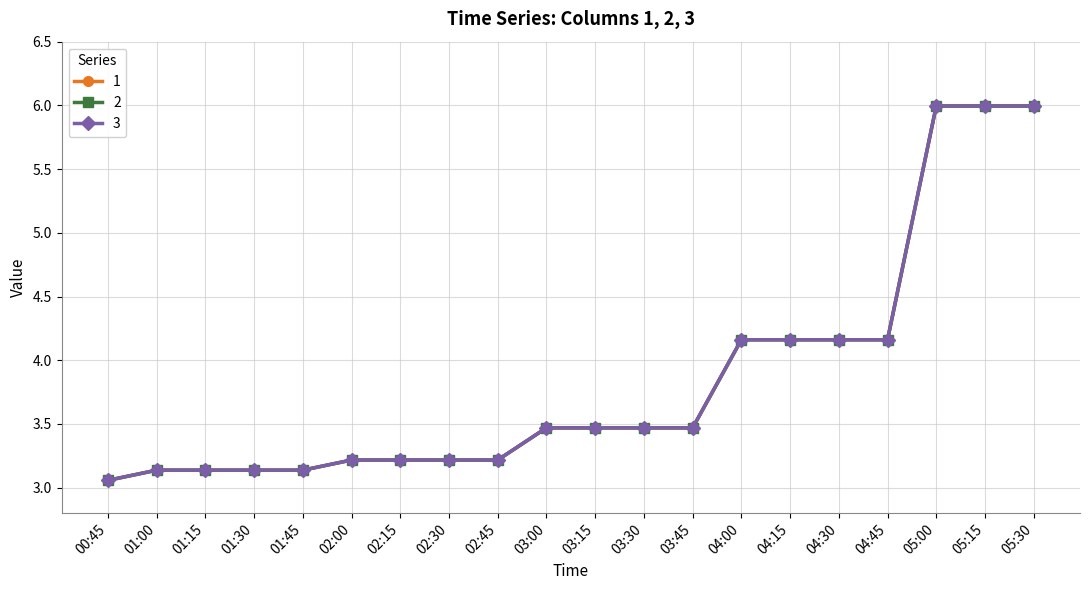

List the labels in order of 3 value, largest first.

05:00, 05:30, 05:15, 04:15, 04:00, 04:30, 04:45, 03:00, 03:15, 03:45, 03:30, 02:00, 02:15, 02:30, 02:45, 01:00, 01:30, 01:45, 01:15, 00:45